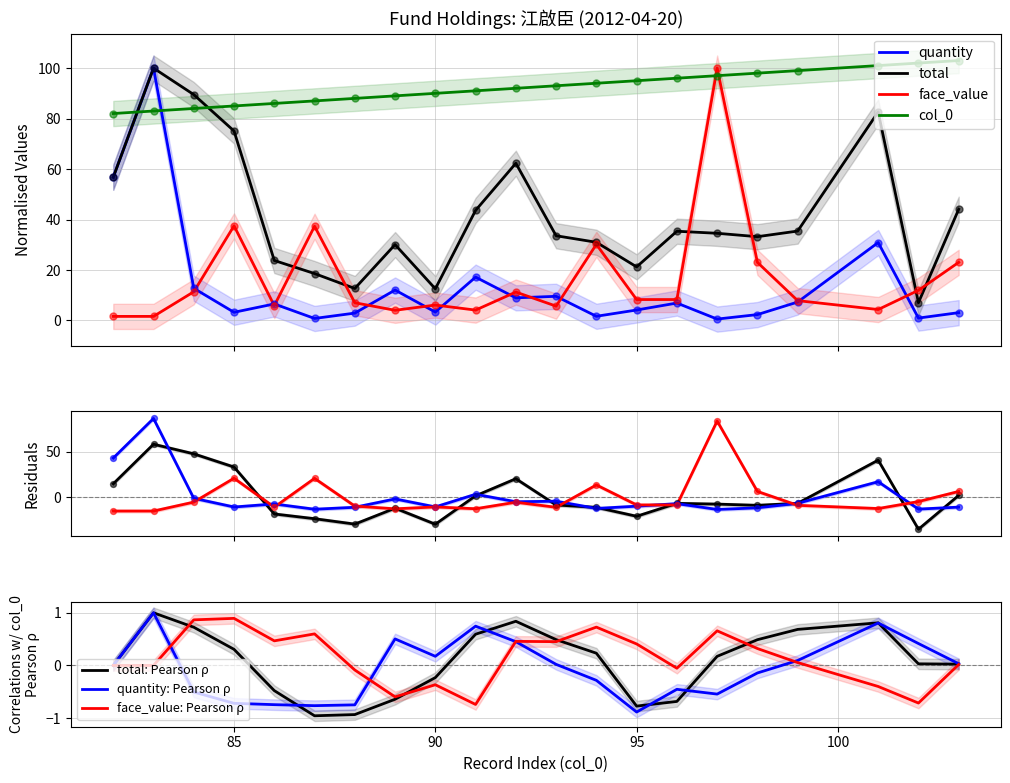

Which series has the largest total across all categories?

col_0